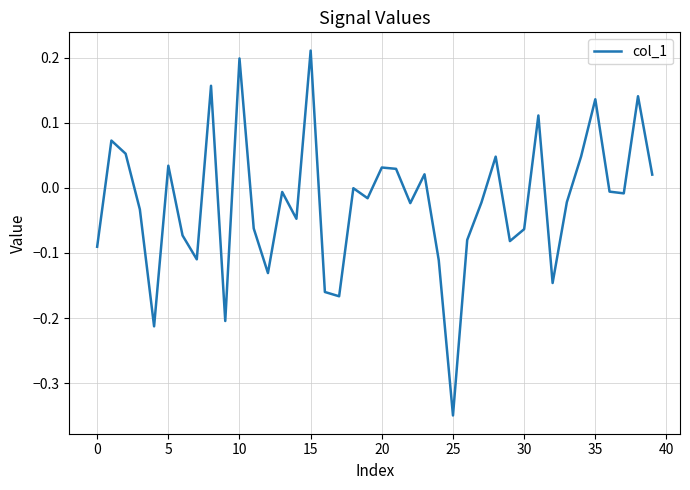

What is the difference between the maximum and minimum values?

0.6